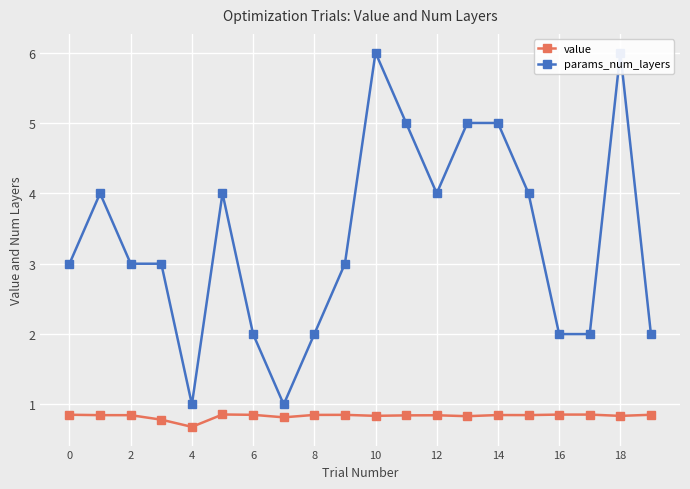

Which has a higher value, 16 or 10?

10